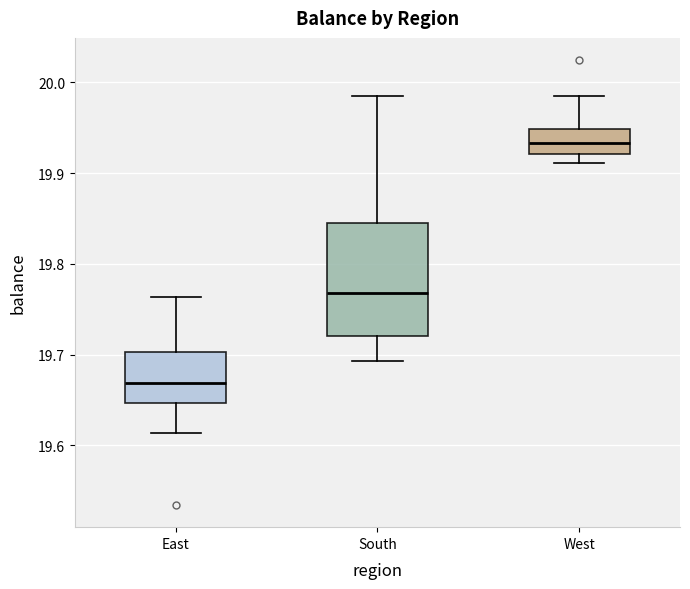

Comparing the boxes themselves (not the whiskers), which one is the tallest?

South